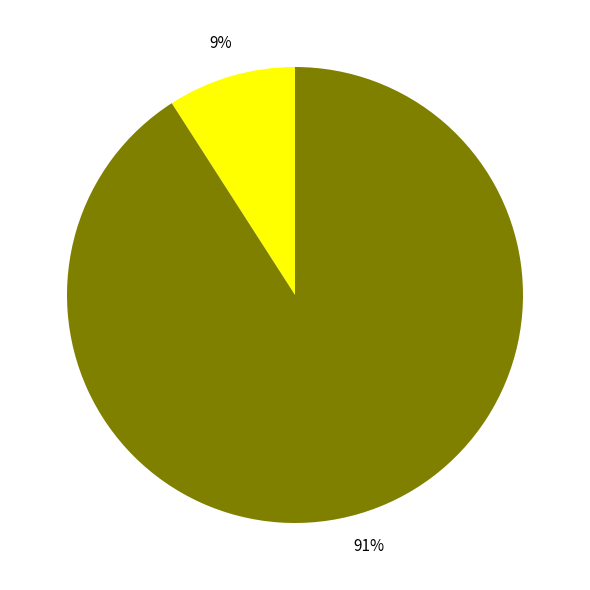

To the nearest percent, what is the difference between the largest and smallest slice percentages?

82%